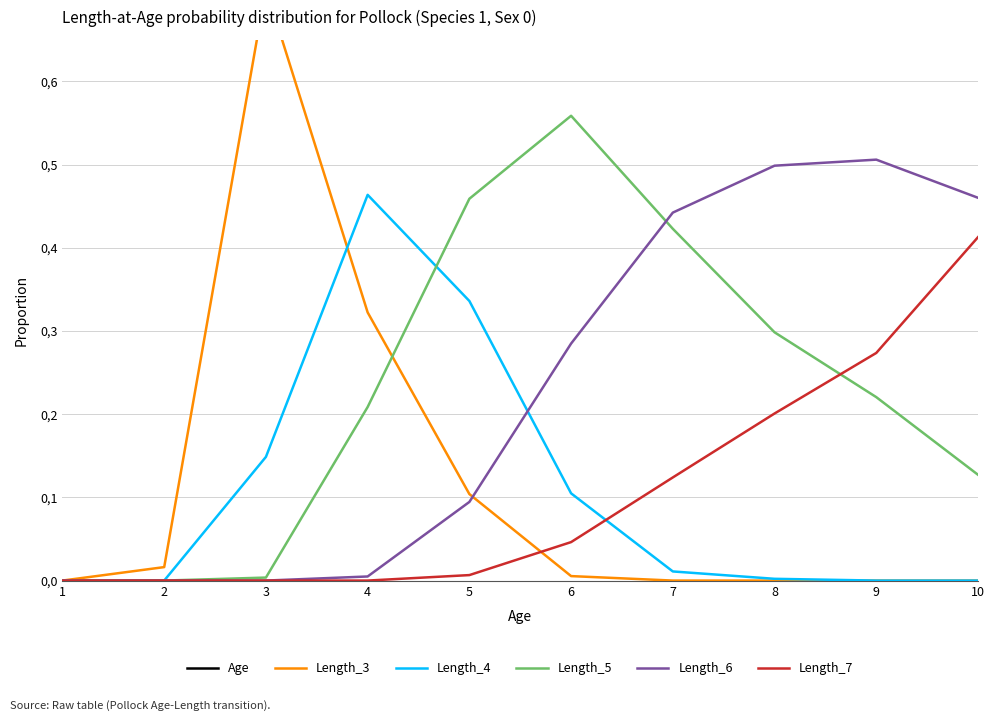

What is the total value across all series at 2?

2.0